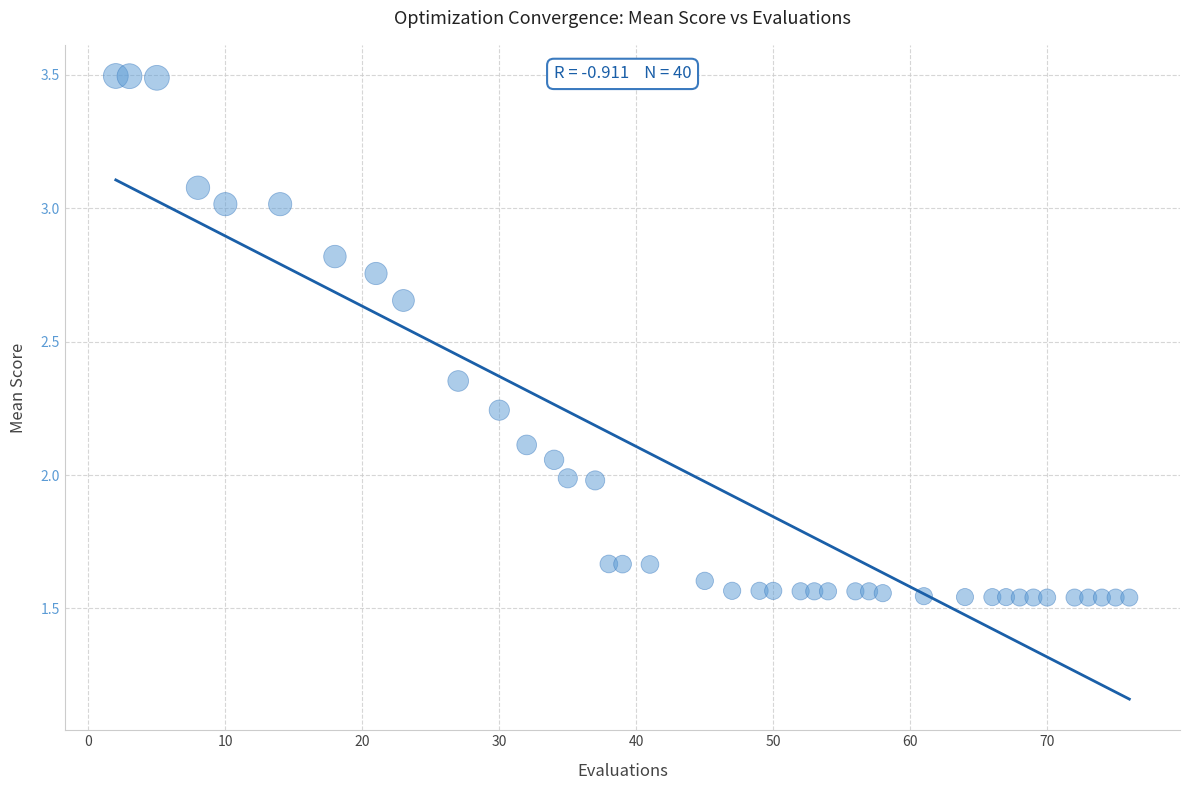

What is the range of Y values (max minus min)?

2.0